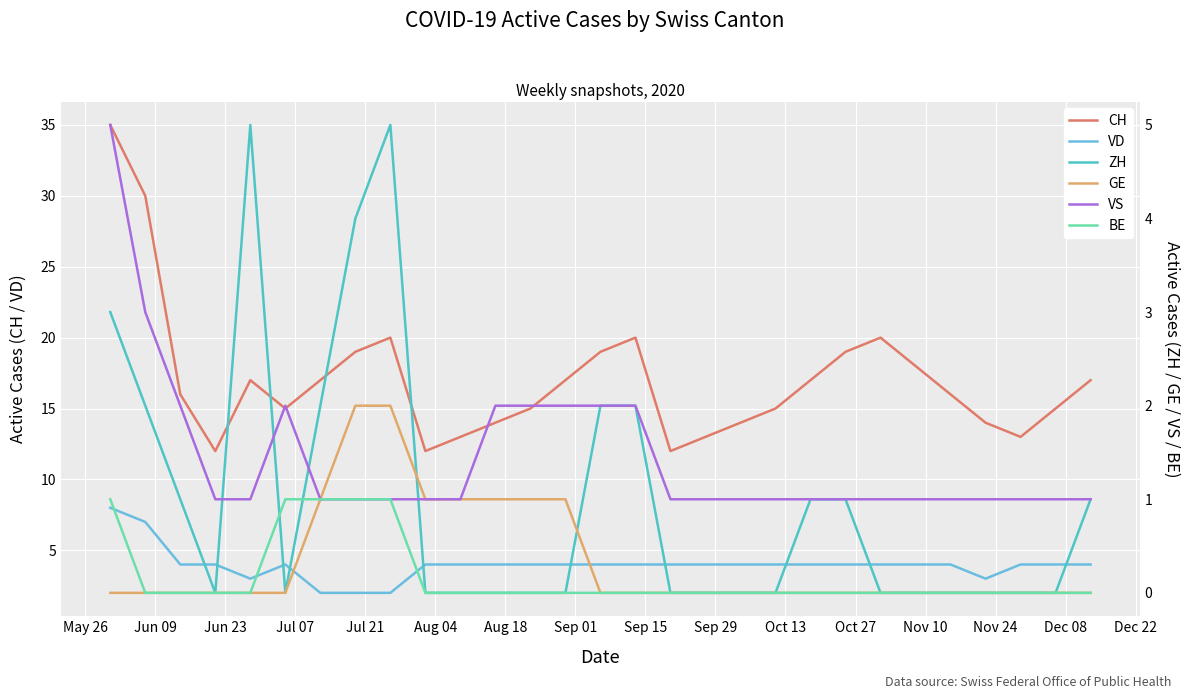

What are all the series names shown in the legend?

CH, VD, ZH, GE, VS, BE